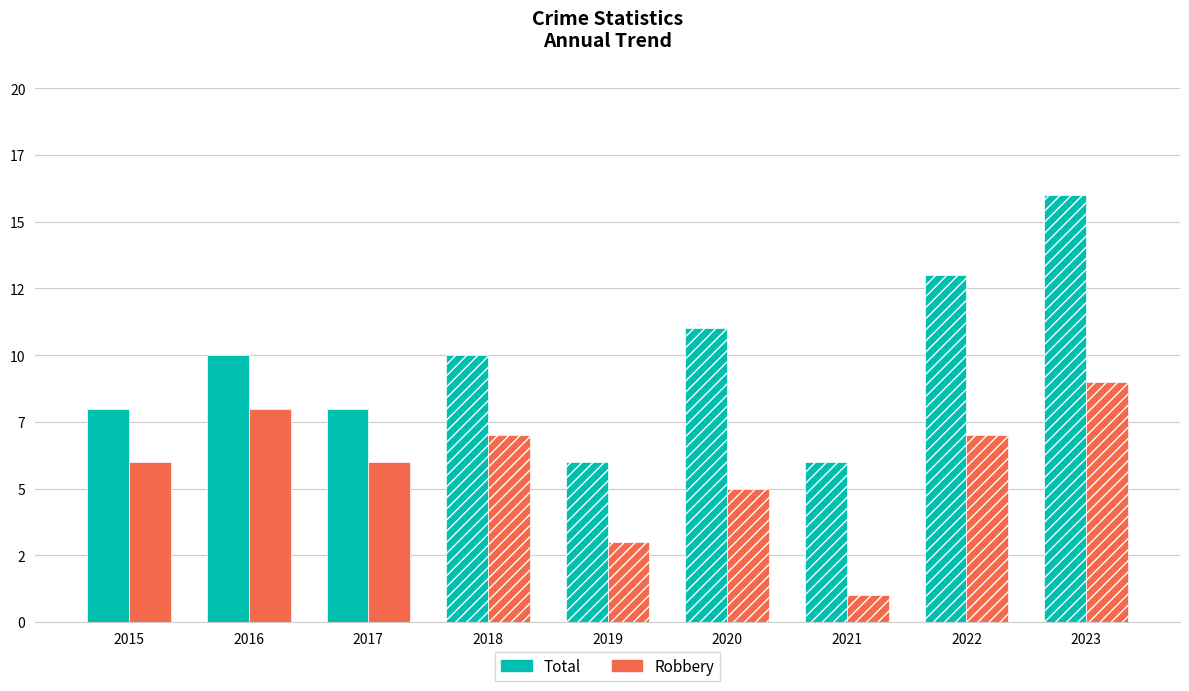

The Robbery series shows 5 at 2019. True or false?

False